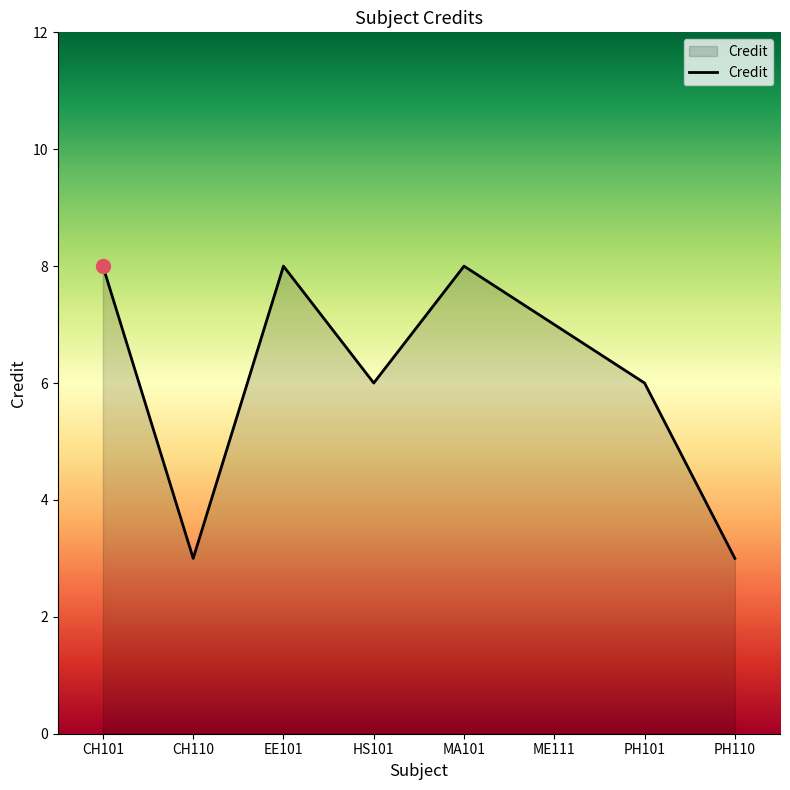

What is the difference between the values at MA101 and PH101?

2